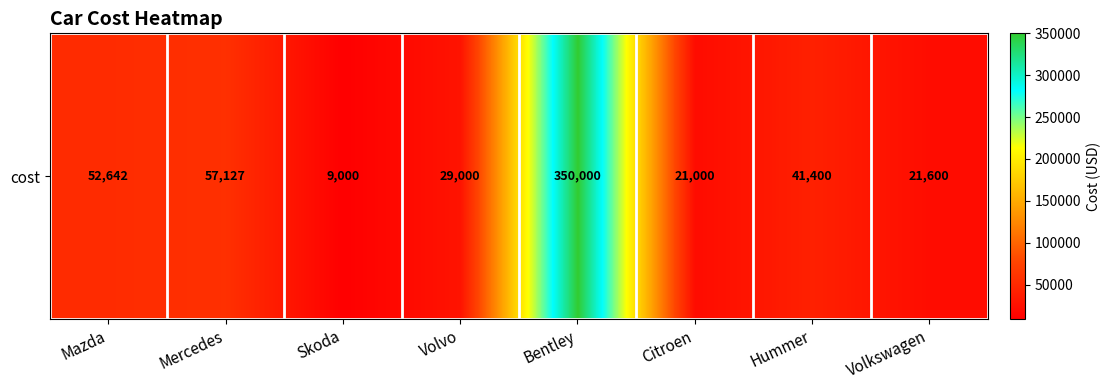

Reading right to left, what are all the values shown in this chart?

21600	41400	21000	350000	29000	9000	57127	52642